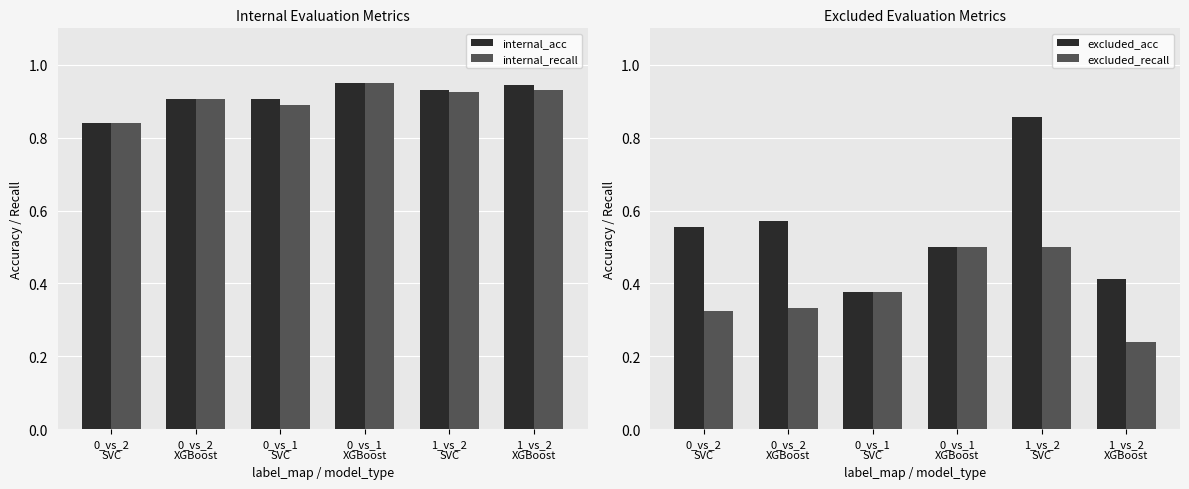

At which category does the chart reach its peak across all series?

0_vs_1
XGBoost